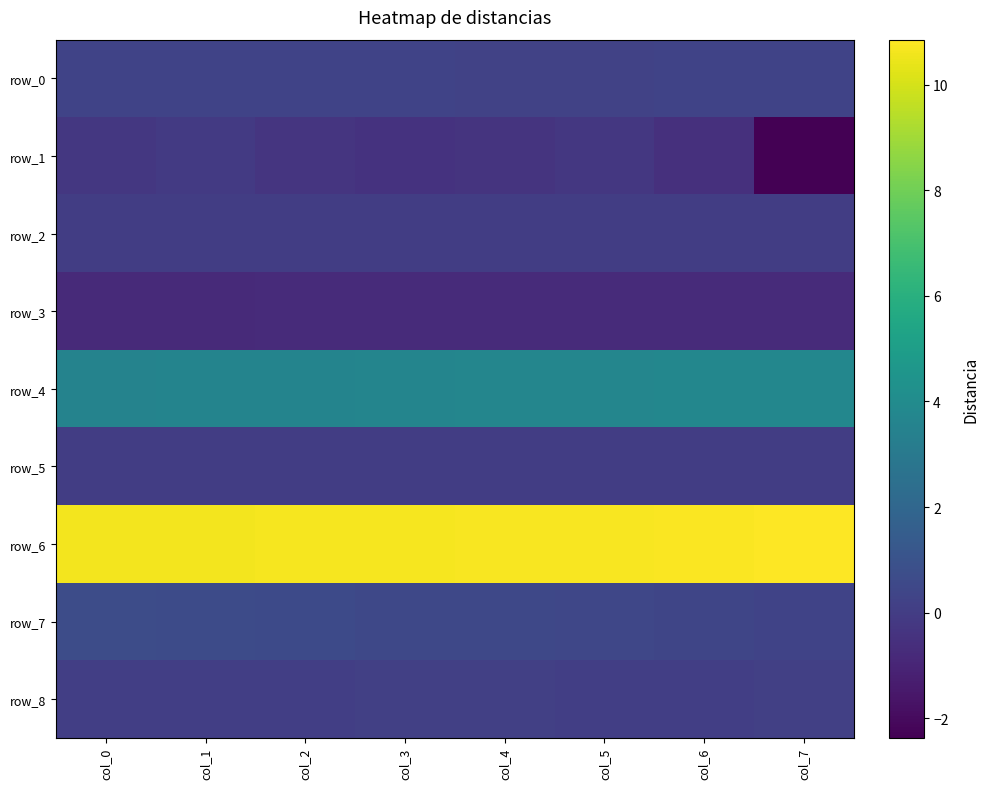

Is the value of row_3 at col_0 greater than the value of row_5 at col_1?

No